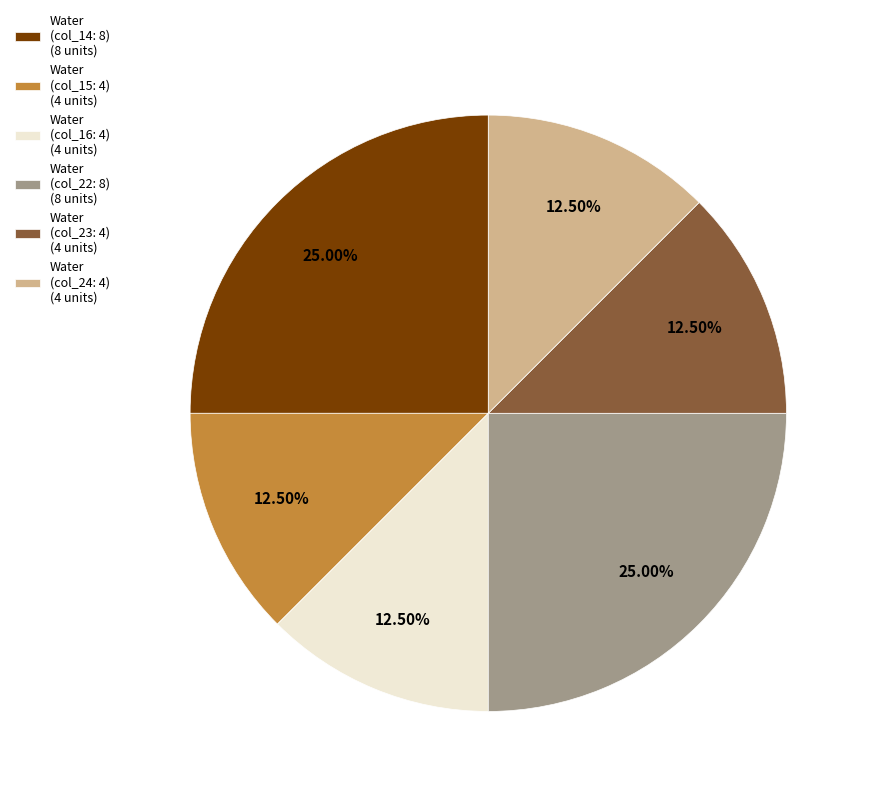

Combined, do Water (col_23: 4) (4 units) and Water (col_24: 4) (4 units) account for over 50%?

No